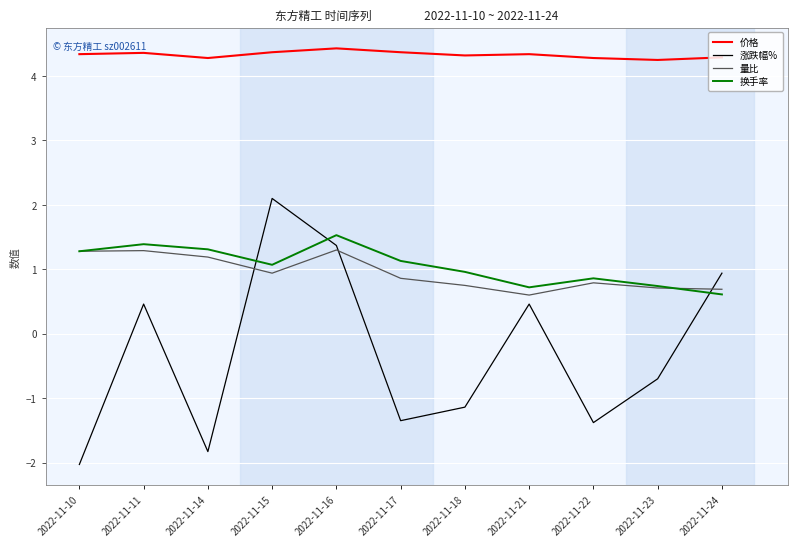

The 换手率 series shows 1.3 at 2022-11-10. True or false?

True